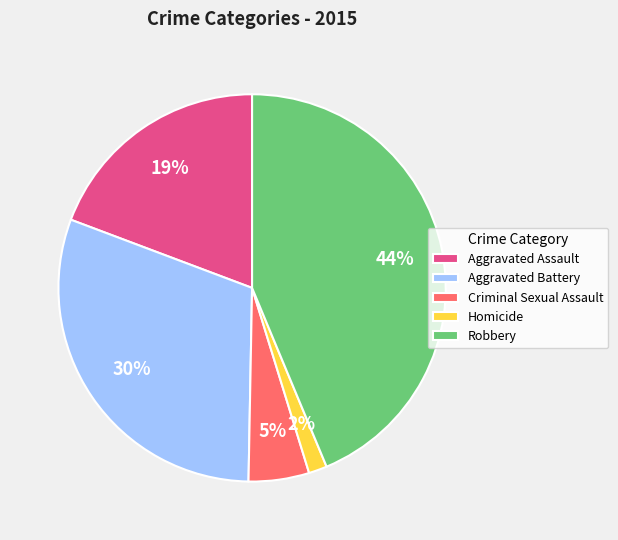

To the nearest percent, what is the combined percentage of Homicide and Aggravated Assault?

21%